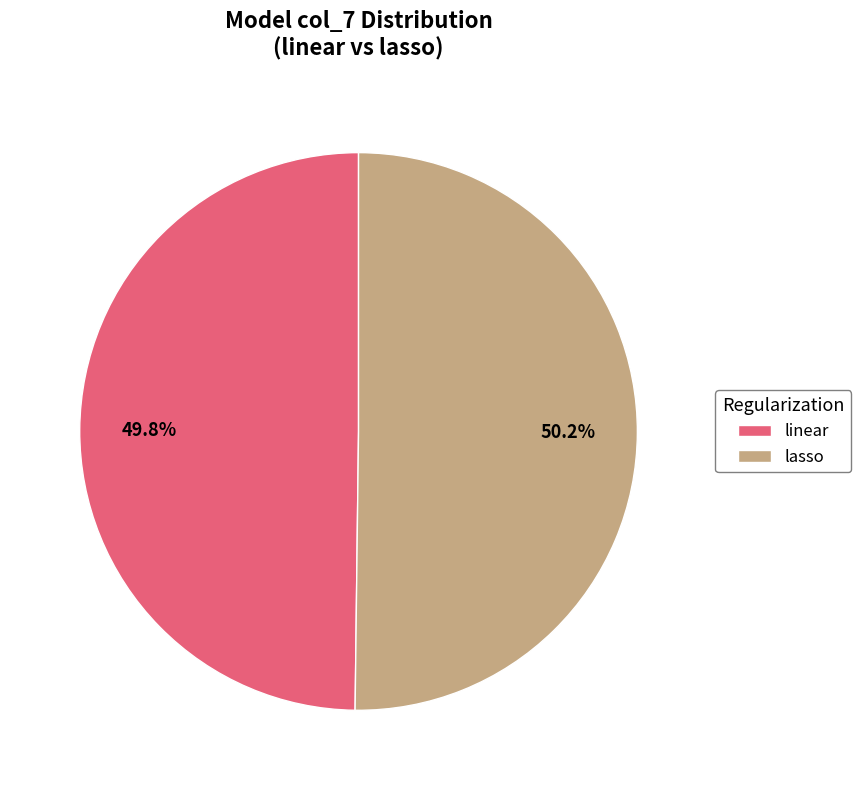

Combined, what portion of the pie is linear and lasso?

100.0%